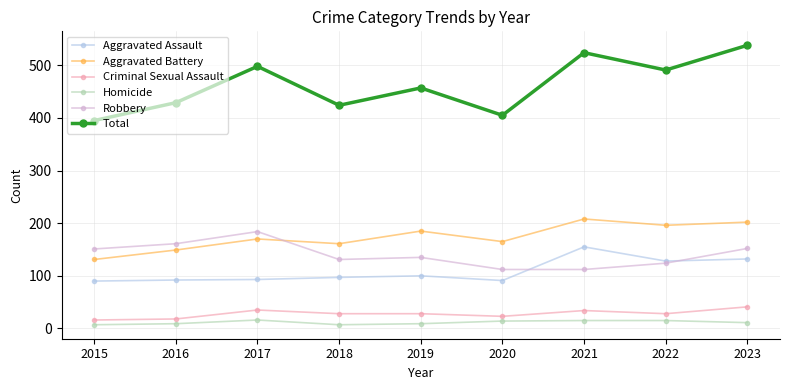

True or false: Aggravated Assault has a value of 90 at 2015.

True